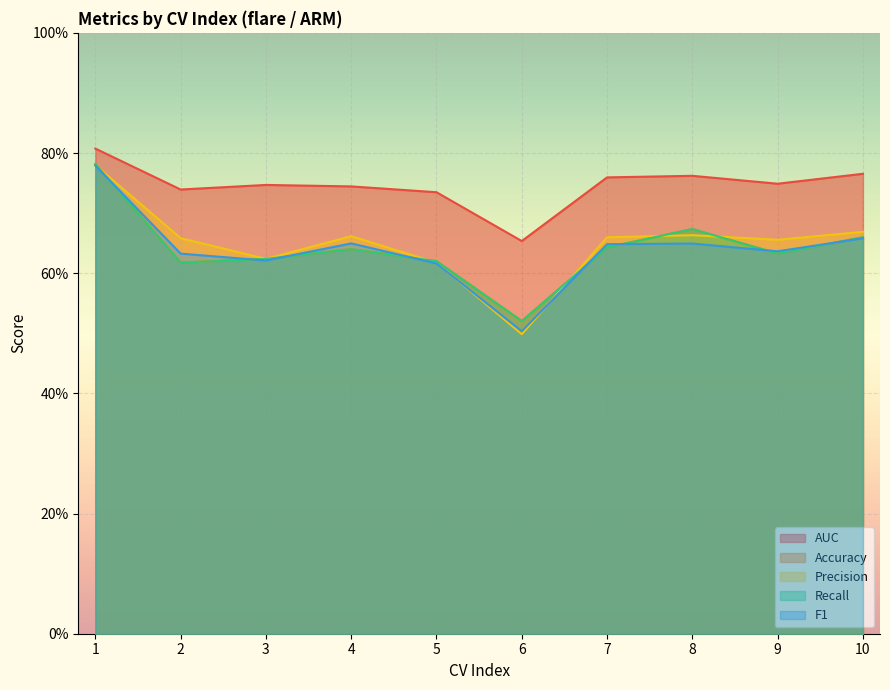

Reading left to right, extract all data points from this chart.

AUC: 0.8	0.7	0.7	0.7	0.7	0.7	0.8	0.8	0.7	0.8
Accuracy: 0.8	0.6	0.6	0.6	0.6	0.5	0.6	0.7	0.6	0.7
Precision: 0.8	0.7	0.6	0.7	0.6	0.5	0.7	0.7	0.7	0.7
Recall: 0.8	0.6	0.6	0.6	0.6	0.5	0.6	0.7	0.6	0.7
F1: 0.8	0.6	0.6	0.6	0.6	0.5	0.6	0.6	0.6	0.7